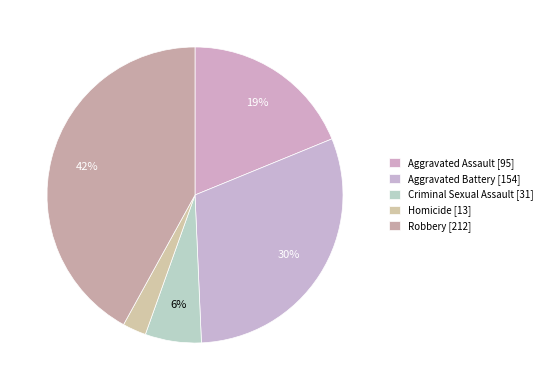

What is the smallest slice in the pie chart?

Homicide